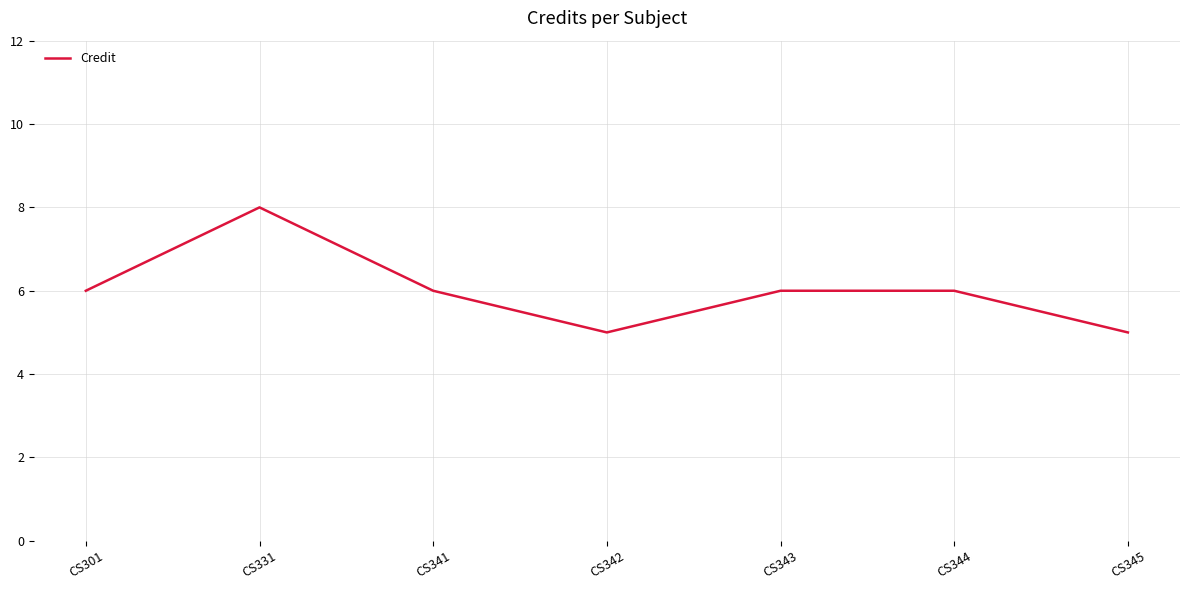

At which category does the chart reach its peak across all series?

CS331